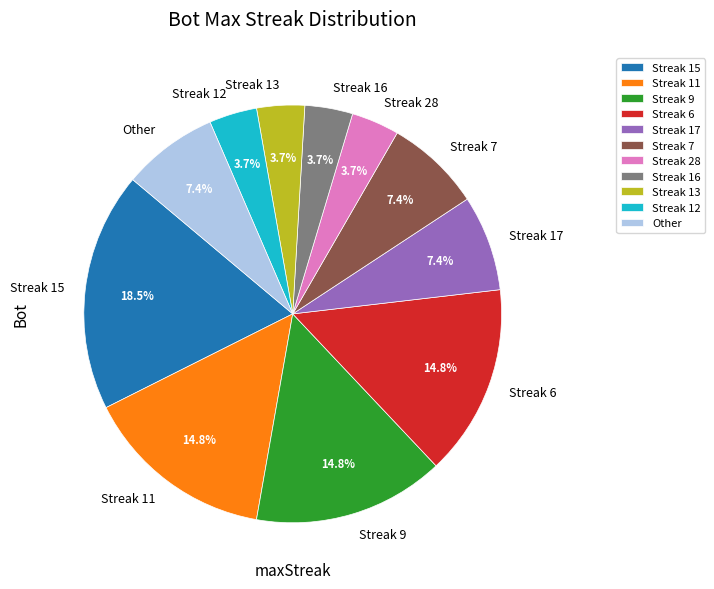

Which slice is the largest?

Streak 15